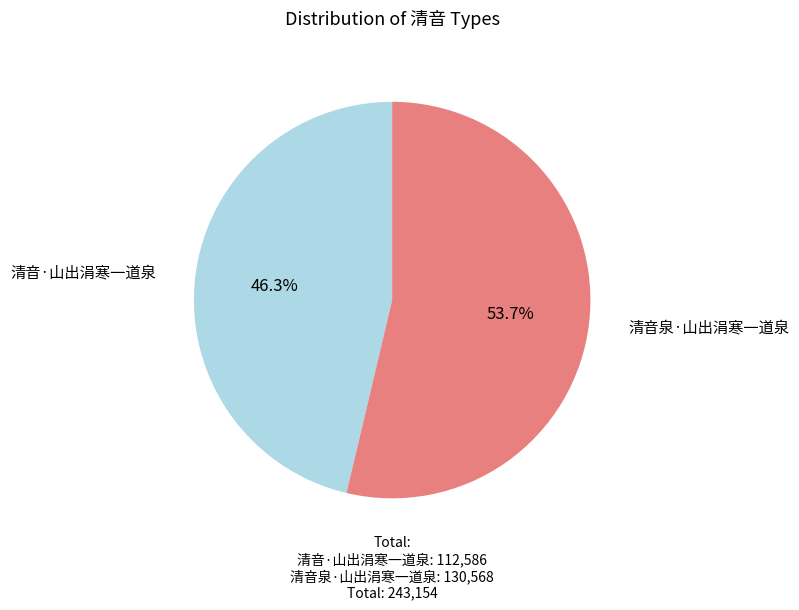

Which category has the smallest portion of the pie?

清音·山出涓寒一道泉